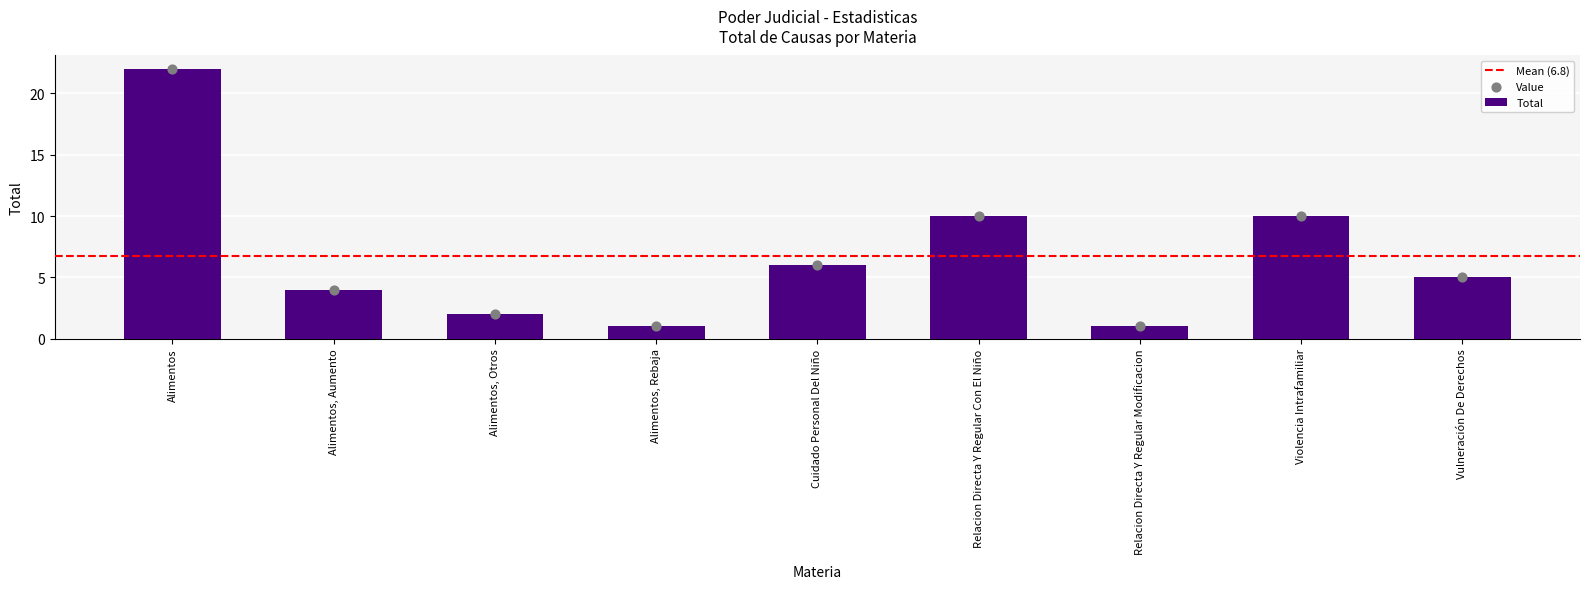

What is the change in value from Alimentos to Vulneración De Derechos?

-17